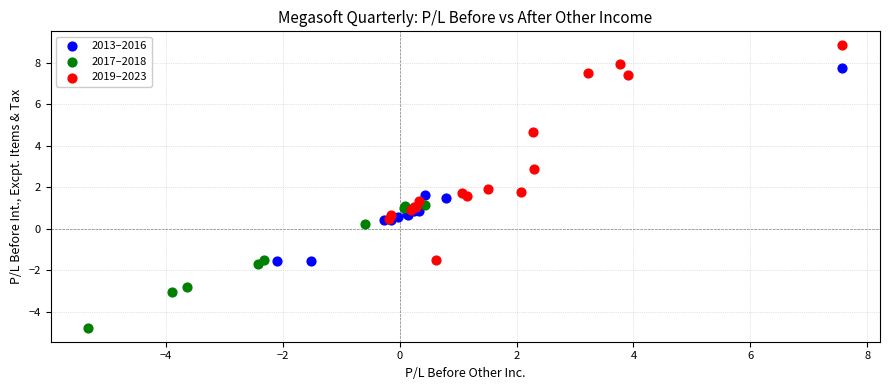

Which series contains the highest Y value?

2019–2023